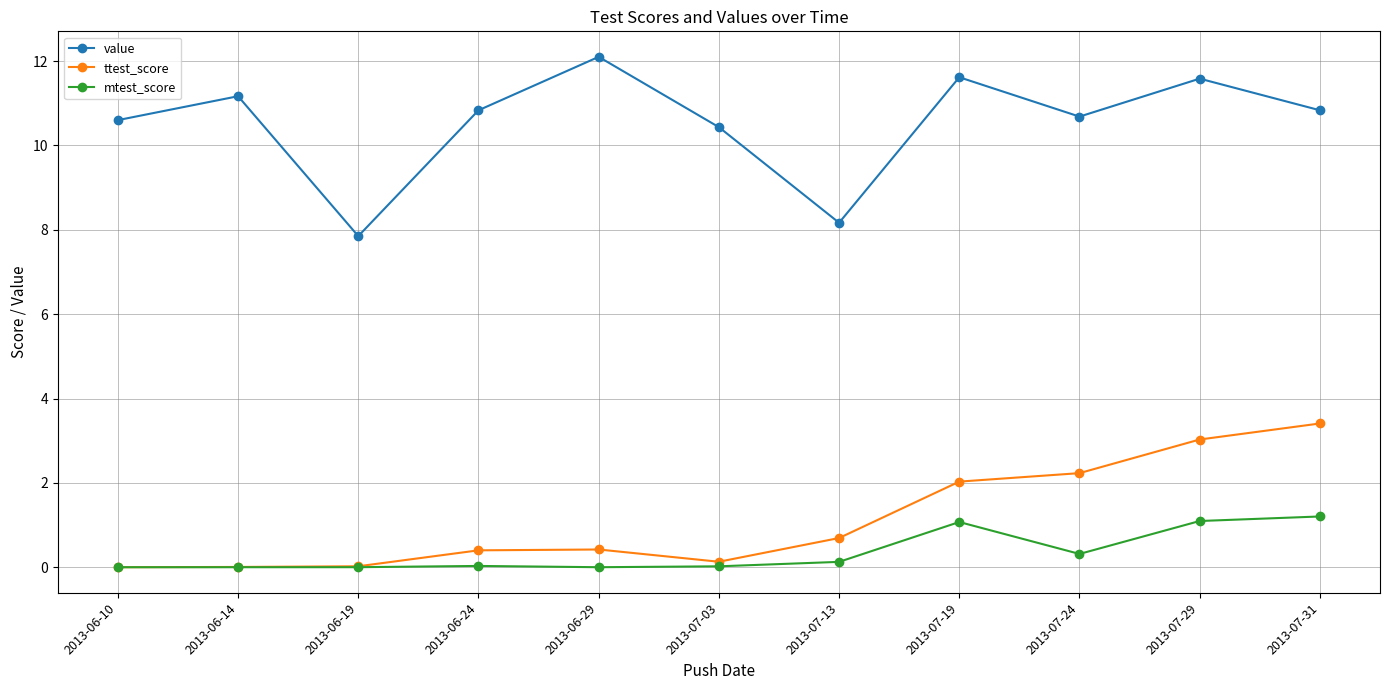

What is the spread (max minus min) of values at 2013-06-10?

10.6